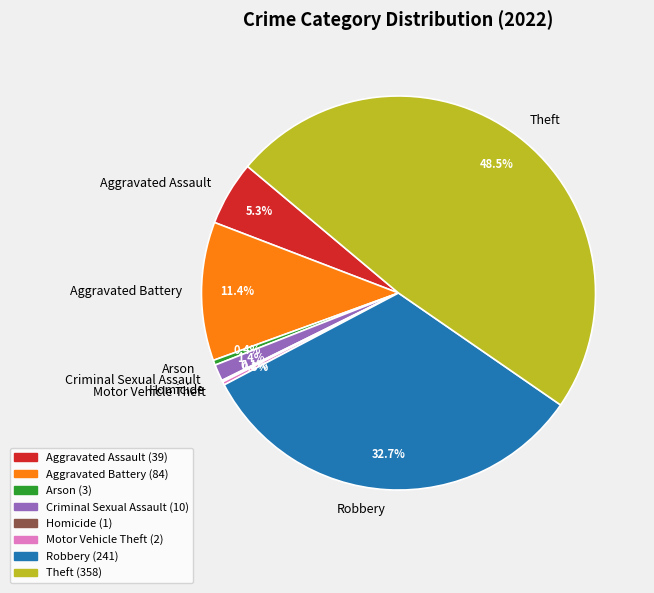

Approximately how many times larger is the value at Arson compared to Criminal Sexual Assault?

0.3